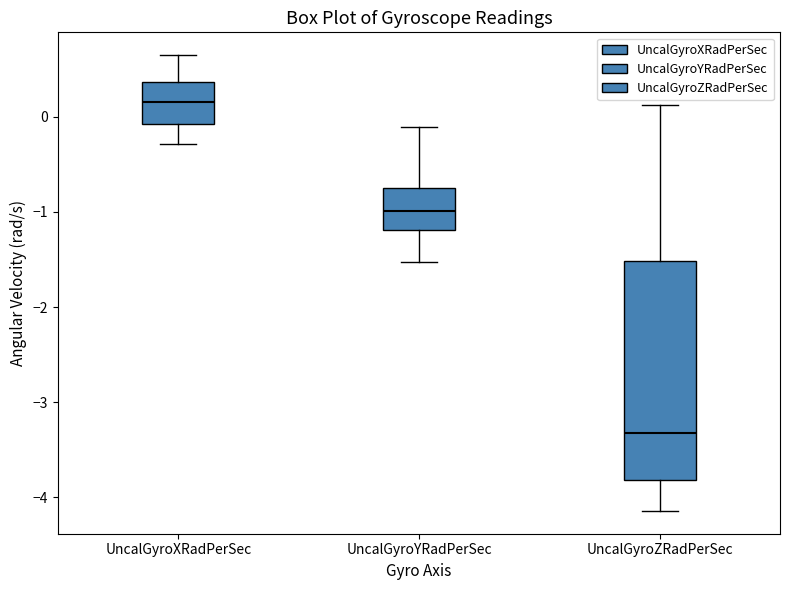

Reading left to right, transcribe this box plot: for each box, give where its median line is, the range the box spans, and where its two whiskers end, as read against the y-axis. The values are not printed on the chart, so give them approximately, as read against the axis.

UncalGyroXRadPerSec: median 0.2, box -0.1 to 0.4, whiskers -0.3 to 0.6
UncalGyroYRadPerSec: median -1.0, box -1.2 to -0.7, whiskers -1.5 to -0.1
UncalGyroZRadPerSec: median -3.3, box -3.8 to -1.5, whiskers -4.1 to 0.1